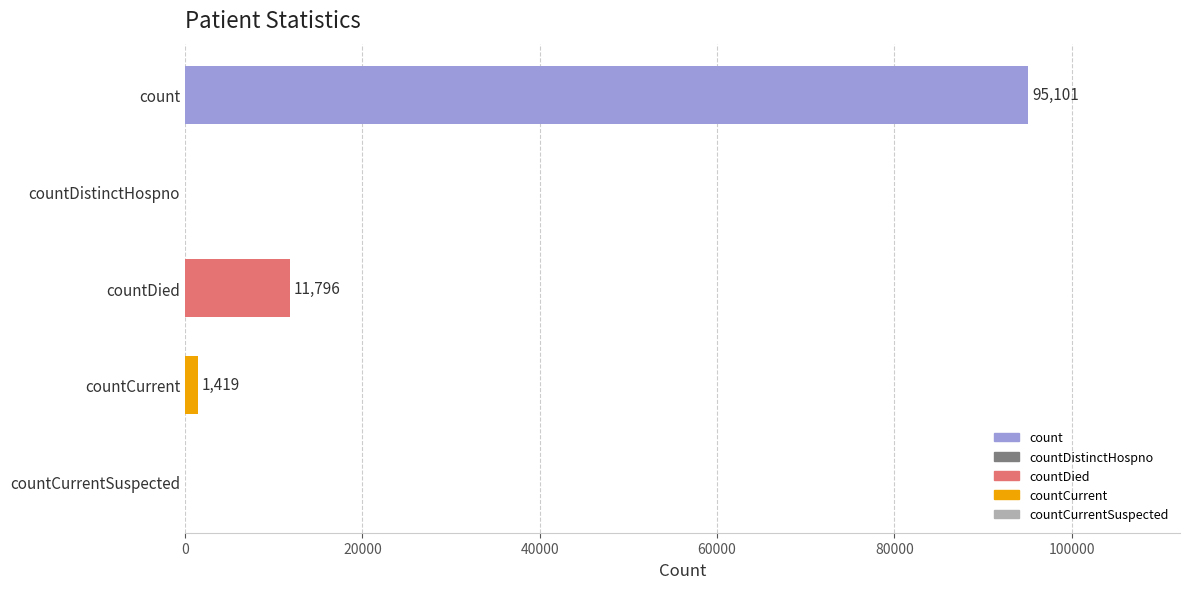

The value at countCurrentSuspected is -62093. True or false?

False